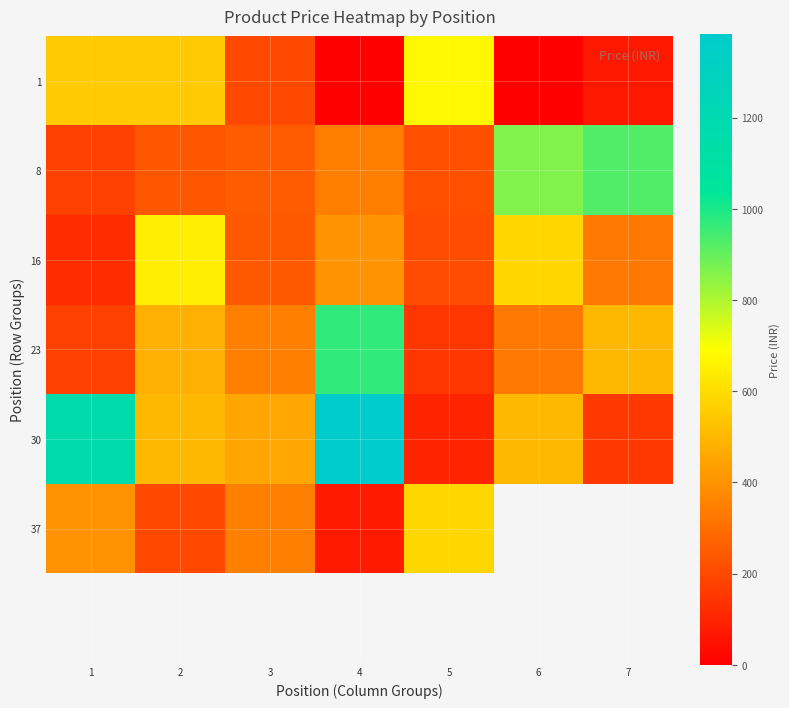

What is the sum of all 30 values?

4254.0